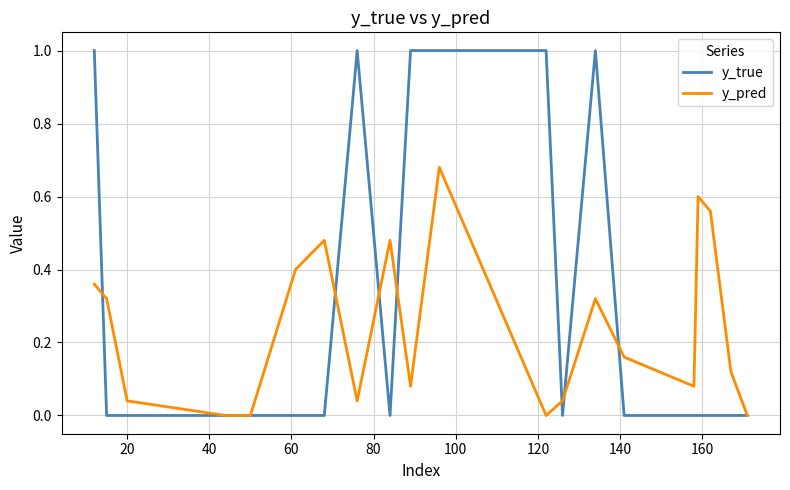

True or false: y_true and y_pred intersect in this chart.

True